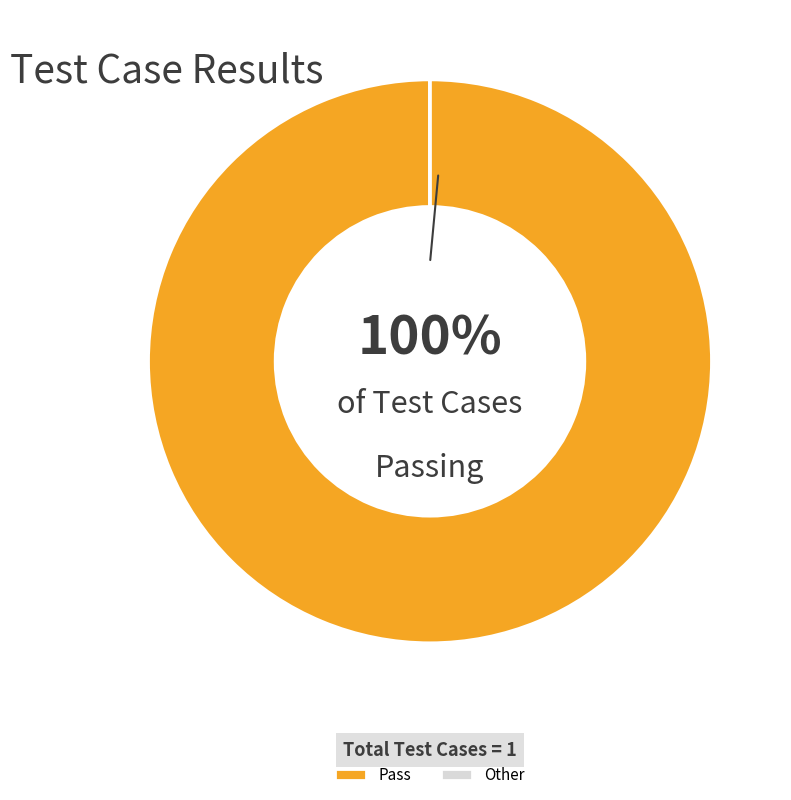

Does any single category account for the majority?

Yes